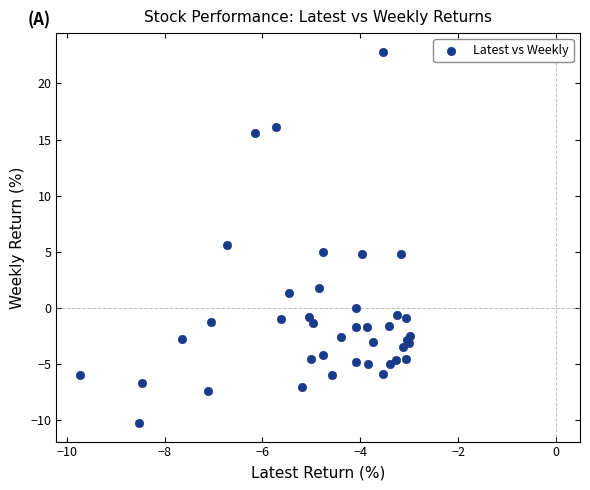

What Y value in the scatter plot is closest to 6?

5.6